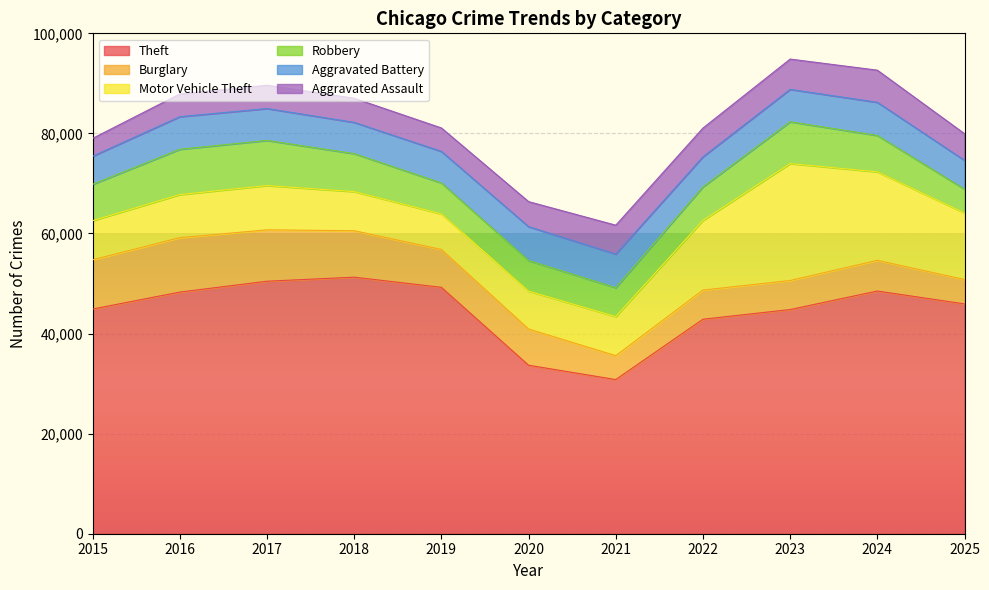

Is it true that Burglary equals 3598 at 2015?

False